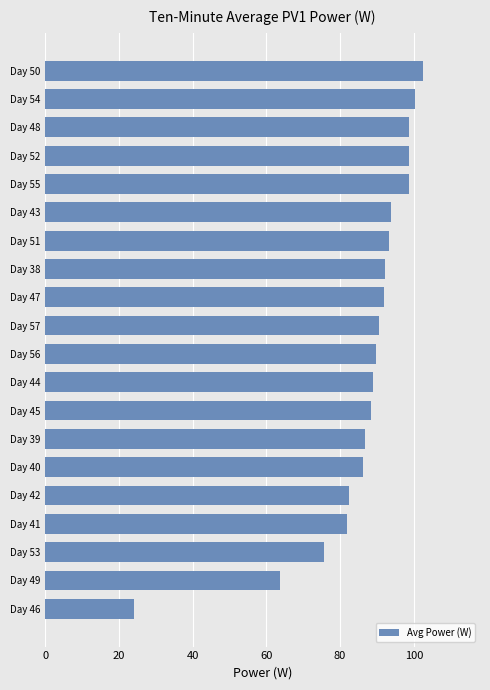

Is it true that the value at Day 46 is 23.9?

True